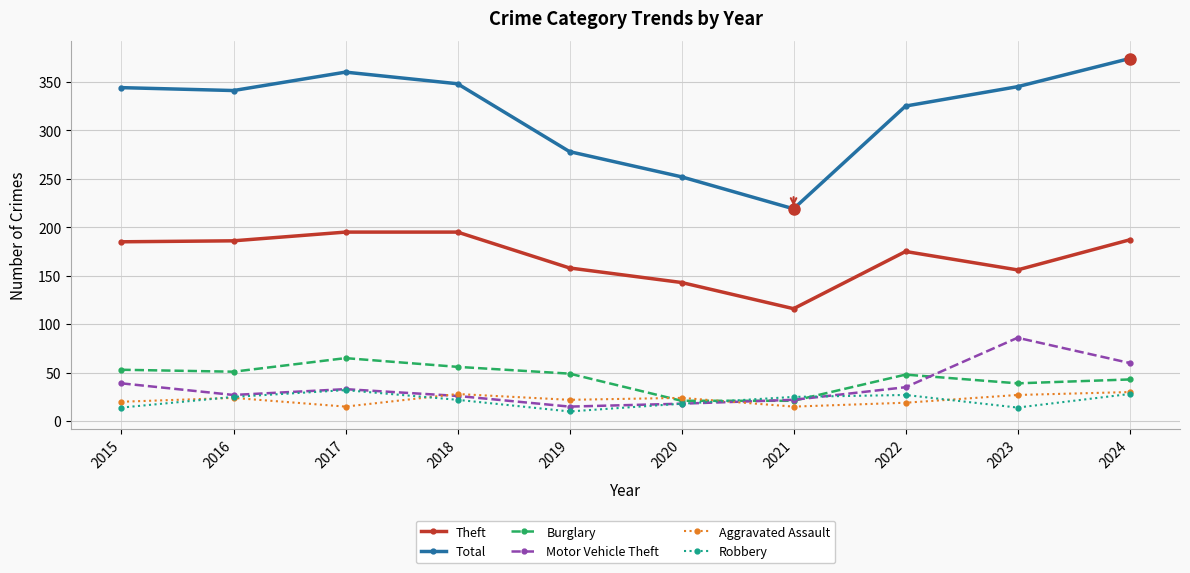

How many interior local peaks does the Burglary series have?

2